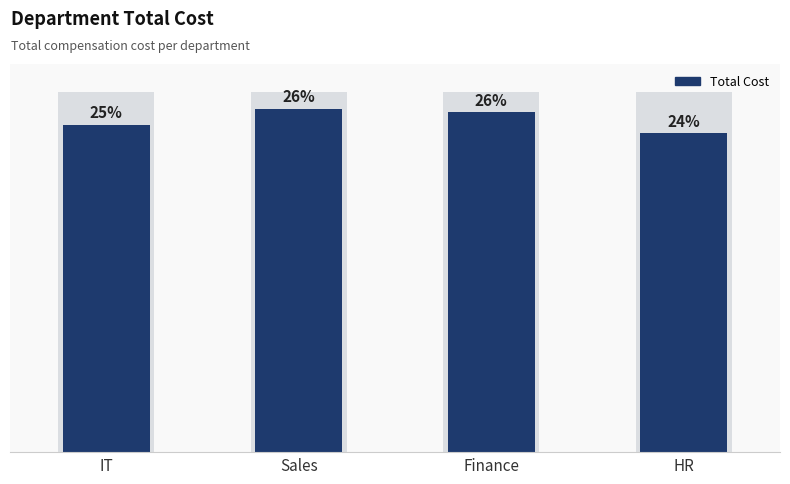

Which category has the lowest value across all series?

HR